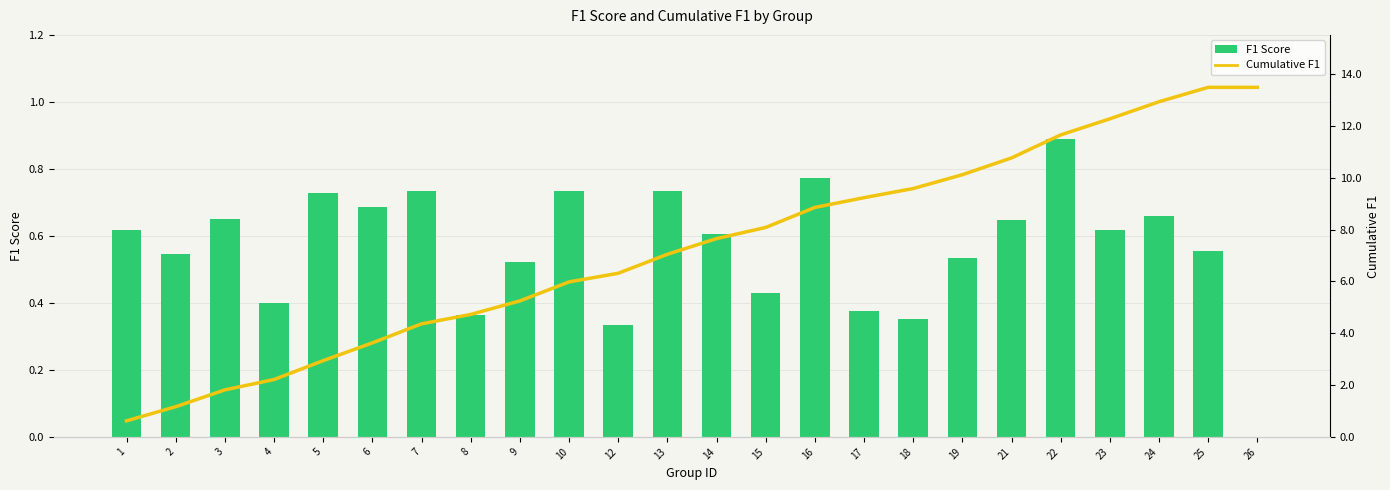

What is the difference between the highest and lowest values at 23?

11.7